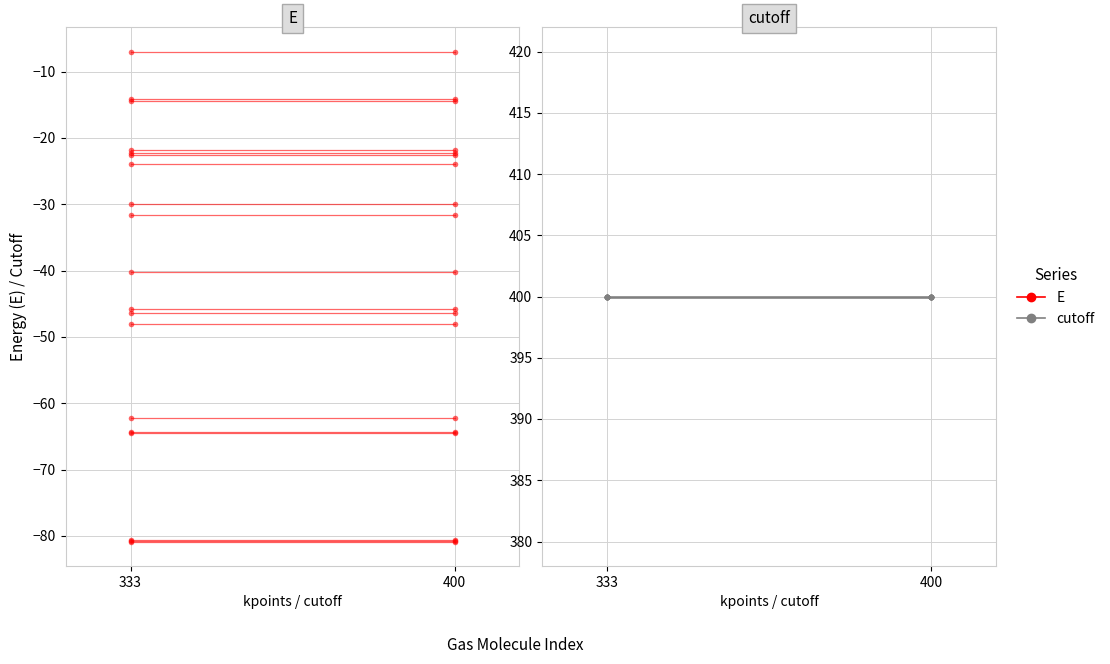

What is the value of the cutoff point at the 2nd from the left?

400.0